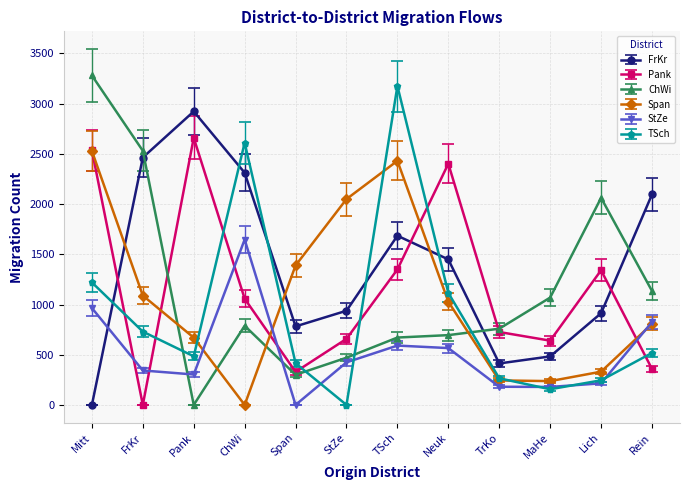

What is the average value of the Span series?

1067